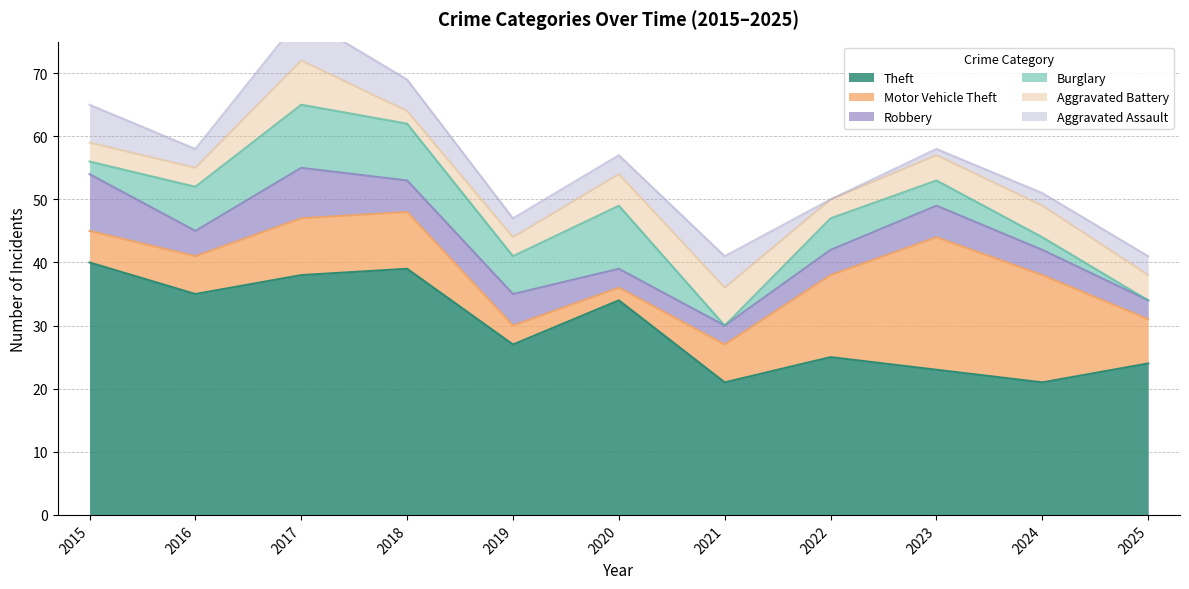

How many data points in Theft are above 27?

5